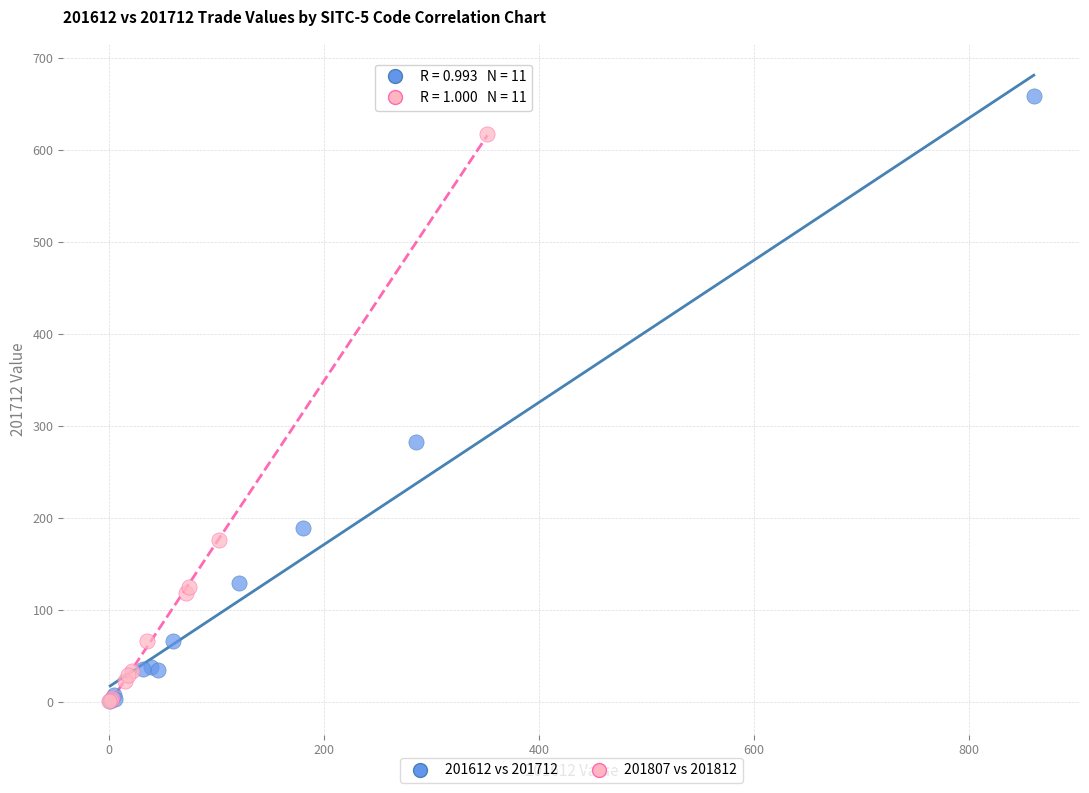

Which series reaches the maximum Y coordinate?

201612 vs 201712